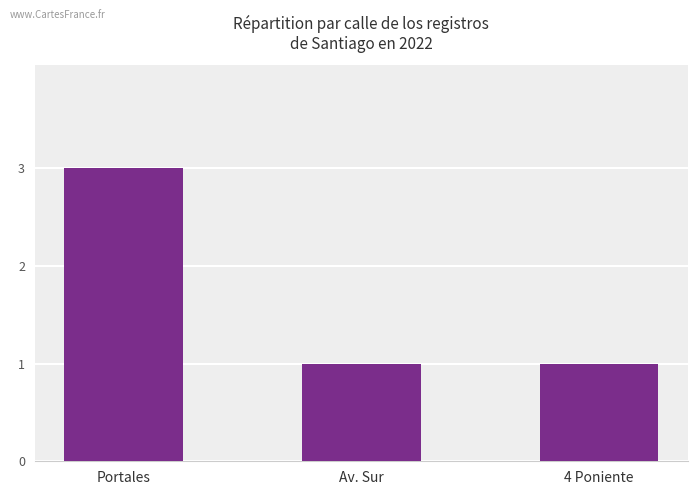

How many categories are shown in the chart?

3